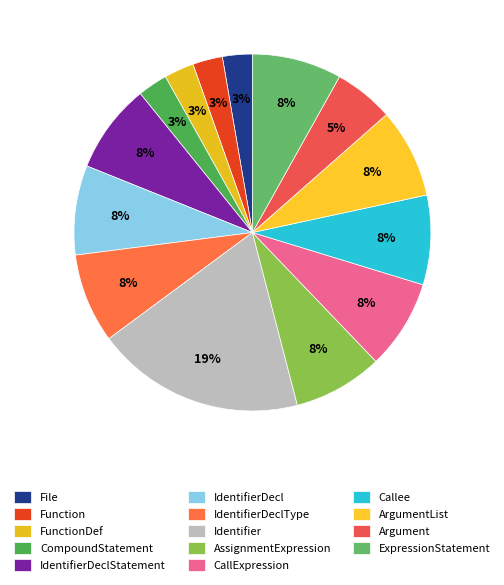

What percentage is the Function slice, to the nearest percent?

3%